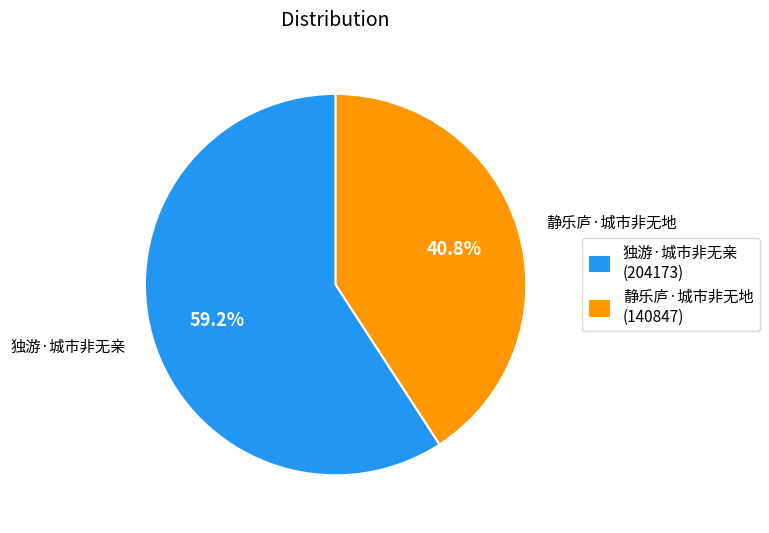

To the nearest percent, what is the difference between the largest and smallest slice percentages?

18%